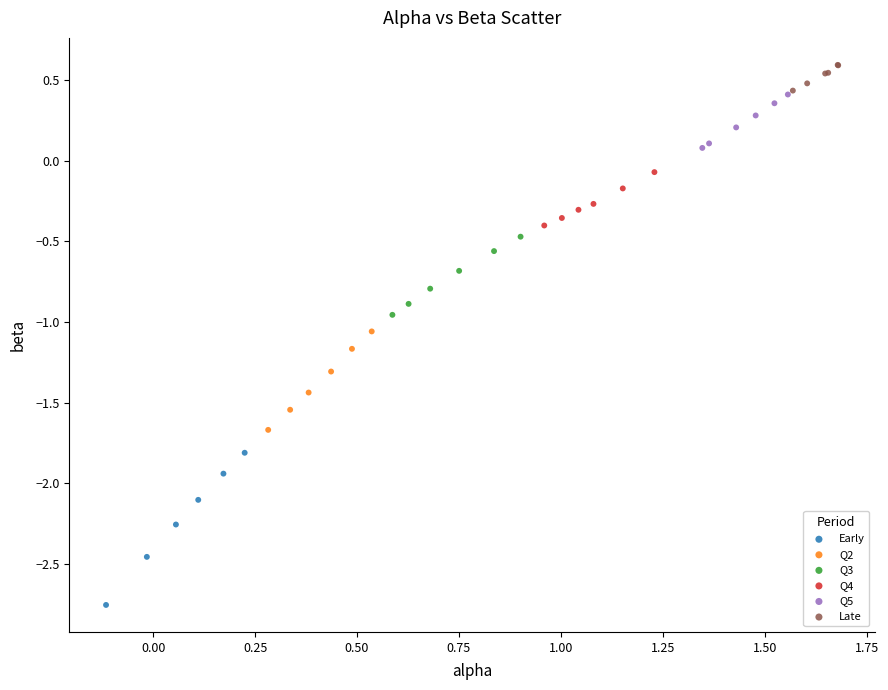

Which series contains the highest Y value?

Late